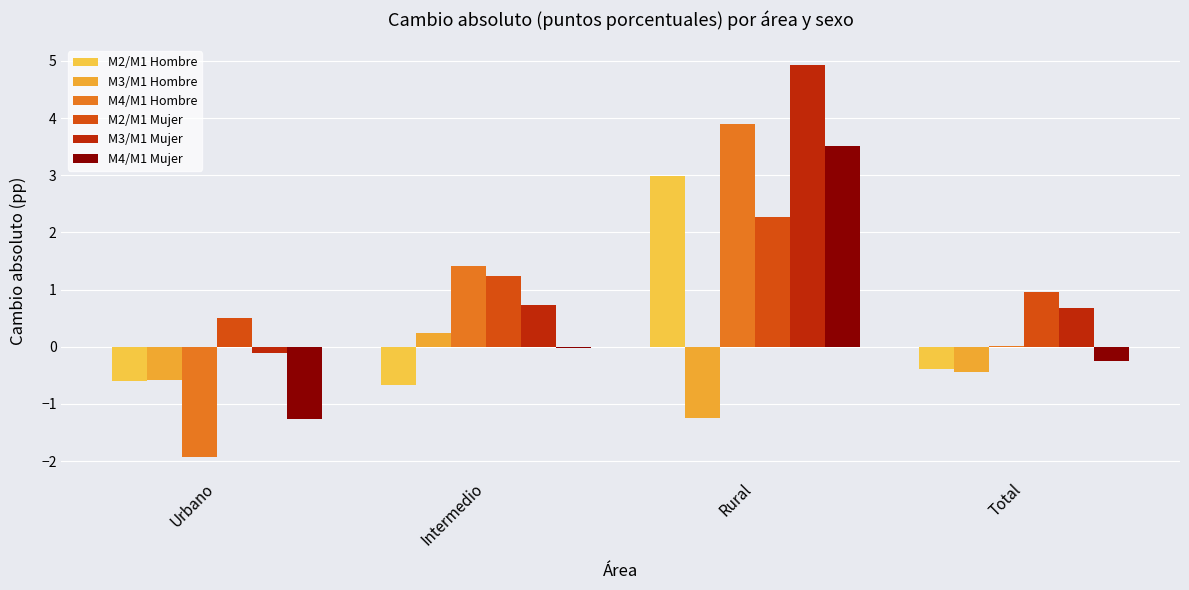

Which series changed the most between Urbano and Intermedio?

M4/M1 Hombre